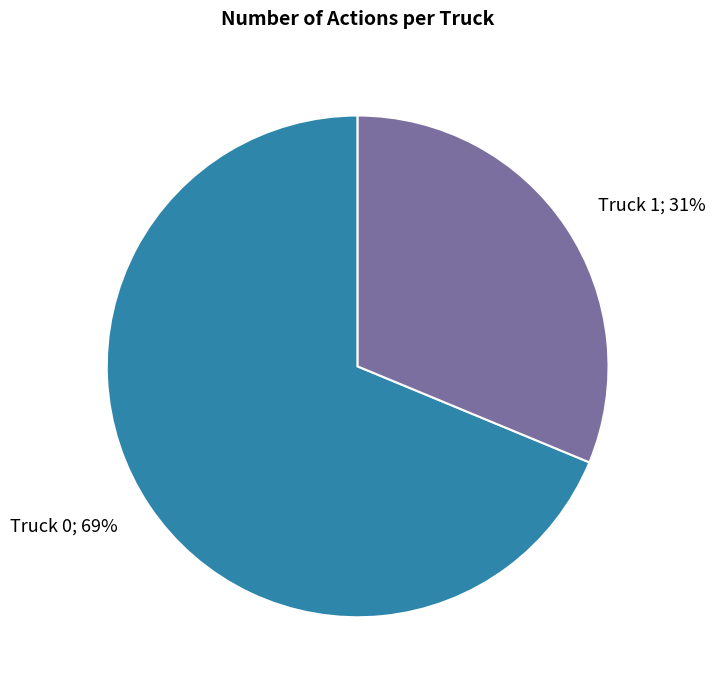

To the nearest percent, what is the average slice percentage?

50%